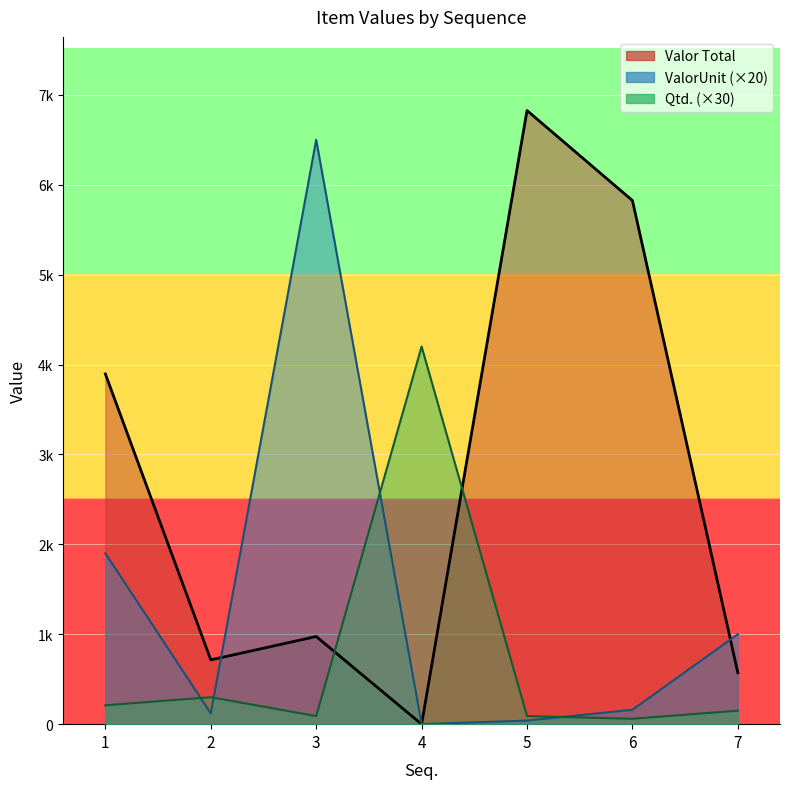

List the series in order of their overall mean, lowest first.

Qtd., ValorUnit, Valor Total